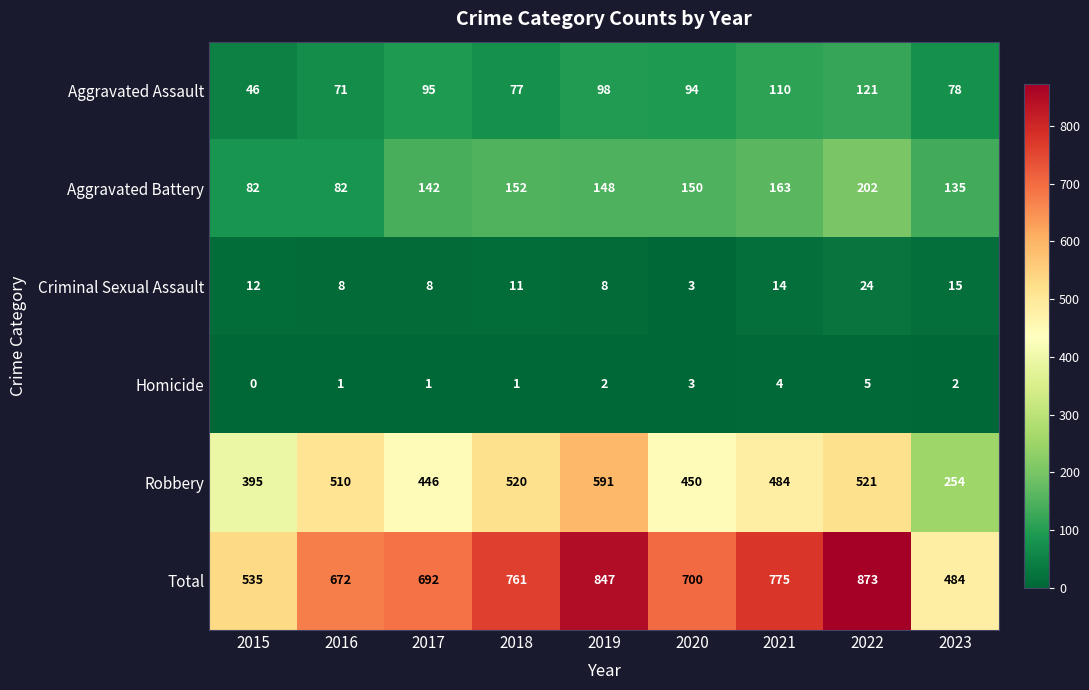

What is the sum of the Robbery values at 2021 and 2018?

1004